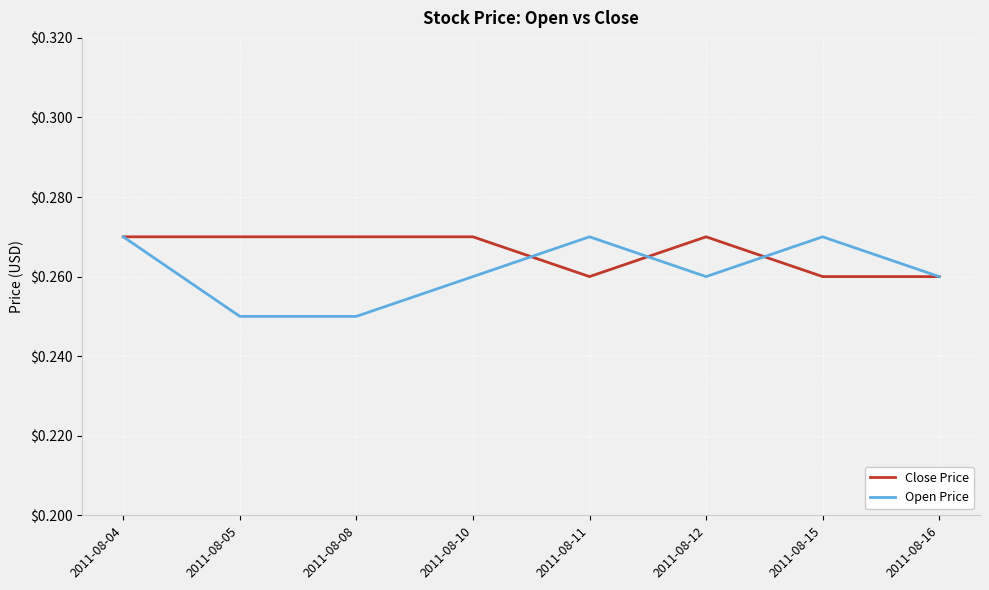

Rank the series by their average value, from lowest to highest.

Open Price, Close Price